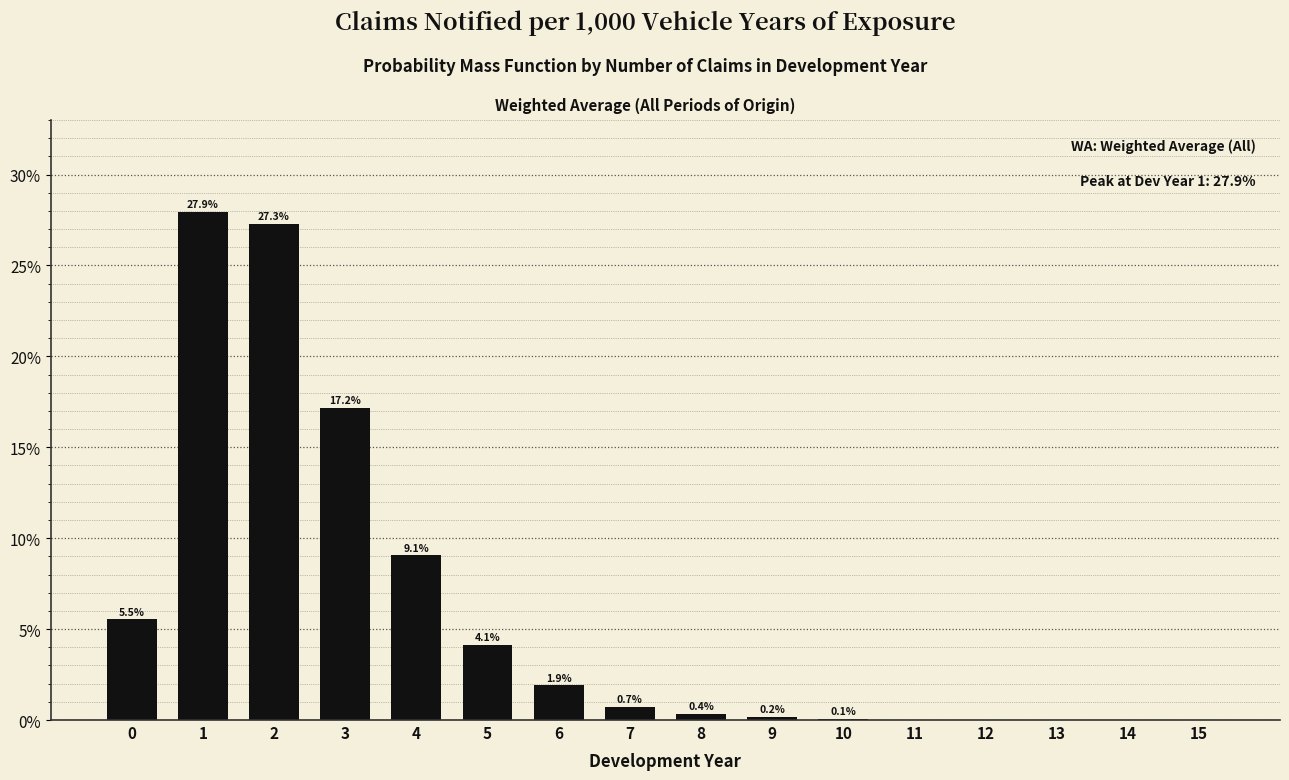

Reading left to right, list all the values displayed in this chart.

0=5.5	1=27.9	2=27.3	3=17.2	4=9.1	5=4.1	6=1.9	7=0.7	8=0.4	9=0.2	10=0.1	11=0.0	12=0.0	13=0.0	14=0.0	15=0.0